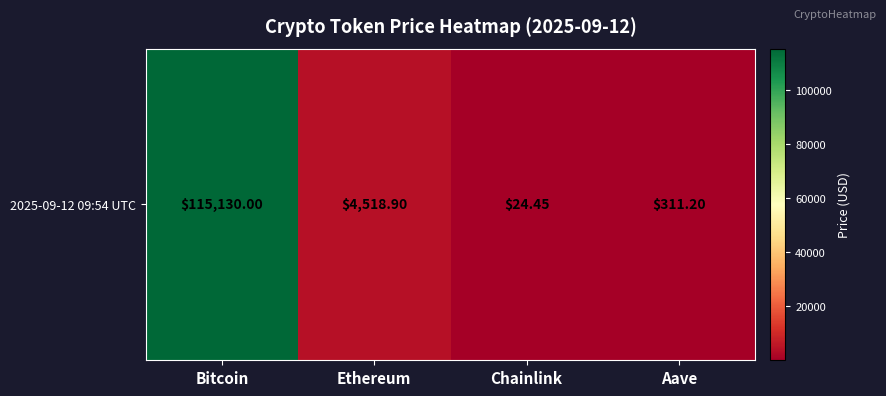

Rank the categories by value from highest to lowest.

Bitcoin, Ethereum, Aave, Chainlink